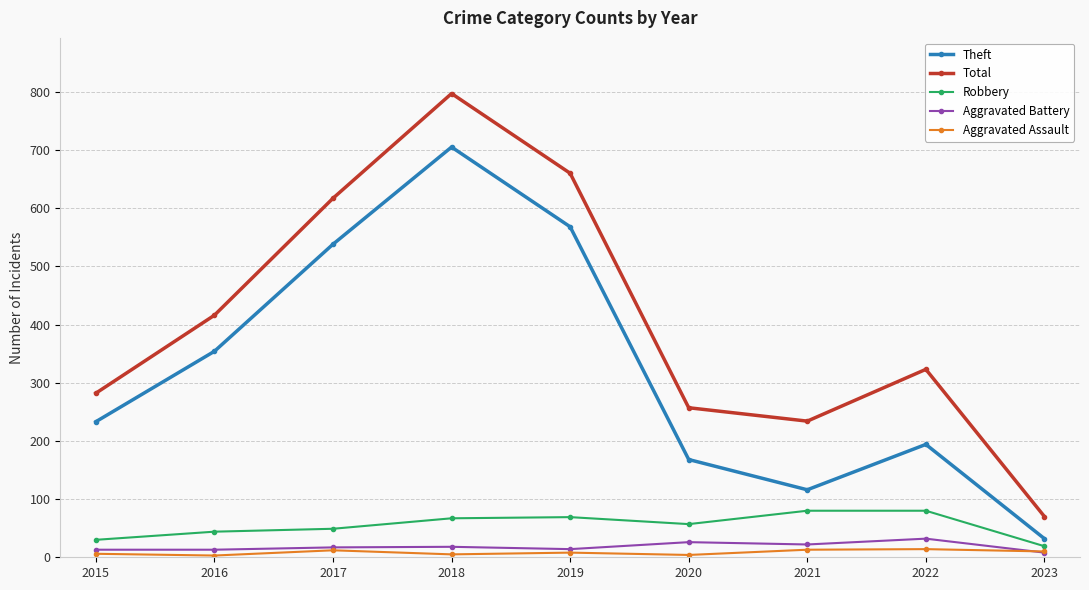

Which series has the largest range (max minus min)?

Total